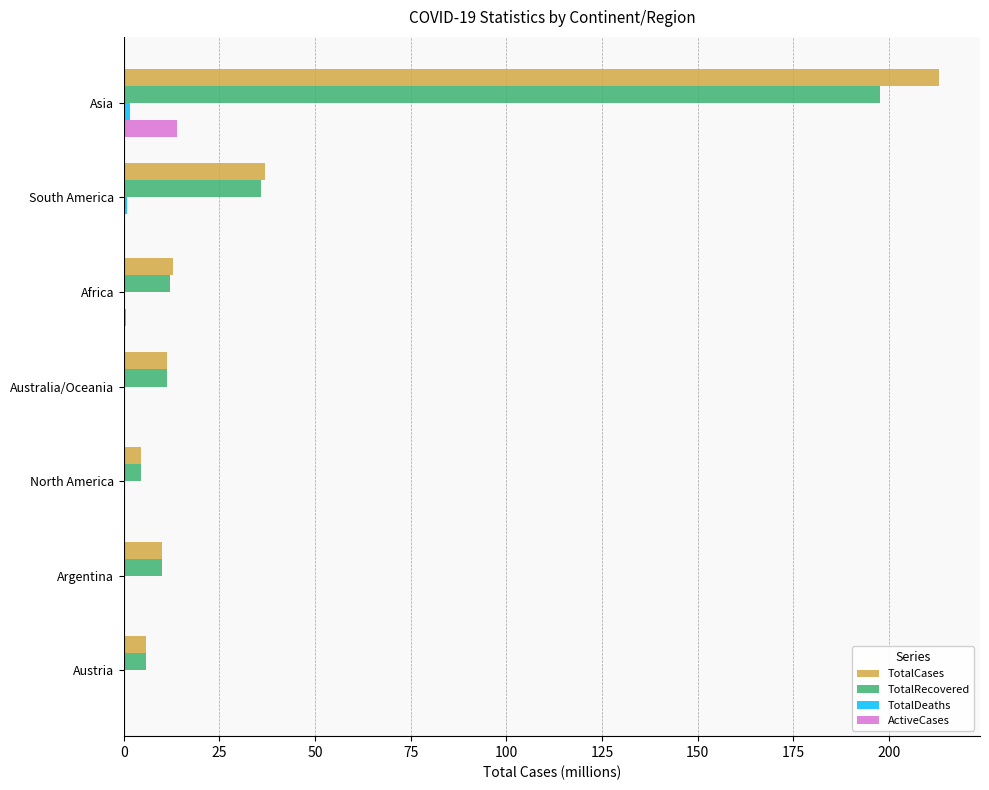

Where is TotalCases nearest to the value 108?

South America